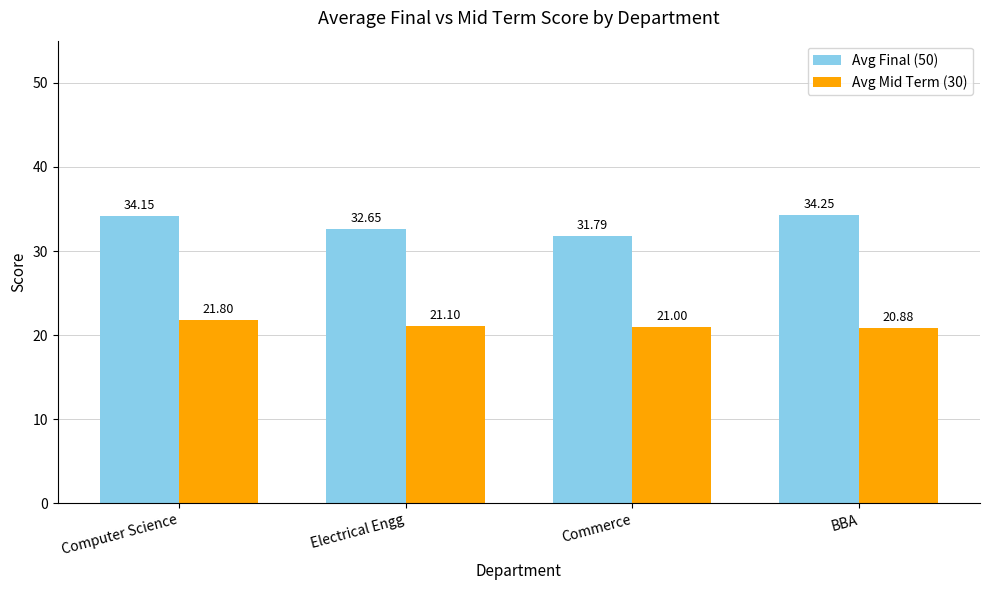

At which label does Avg Final (50) reach its minimum?

Commerce